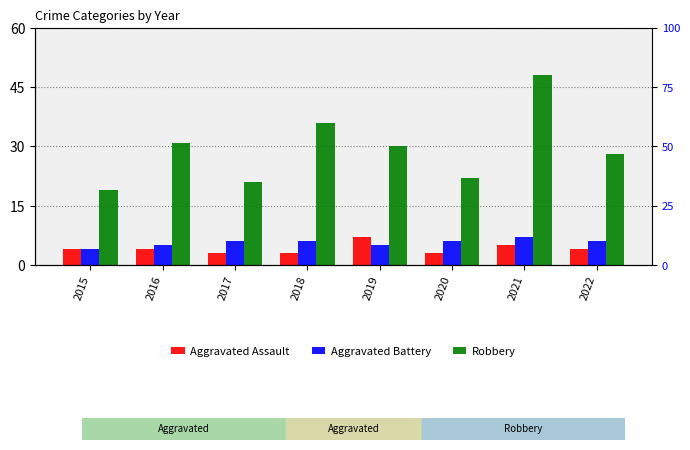

Which series changed the most between 2015 and 2021?

Robbery